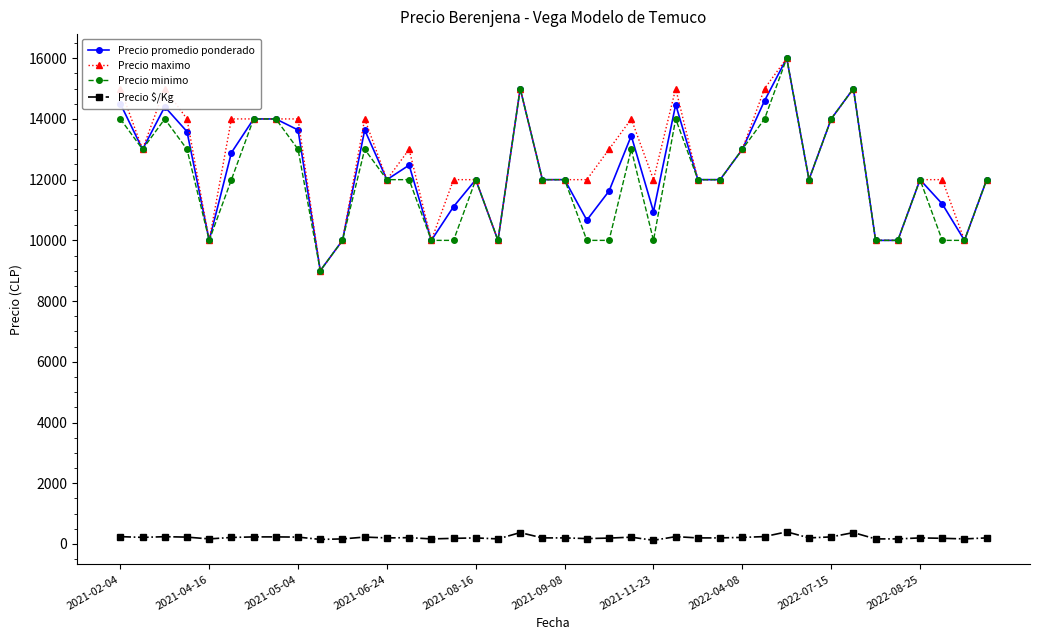

True or false: Precio promedio ponderado and Precio $/Kg cross at least once.

False